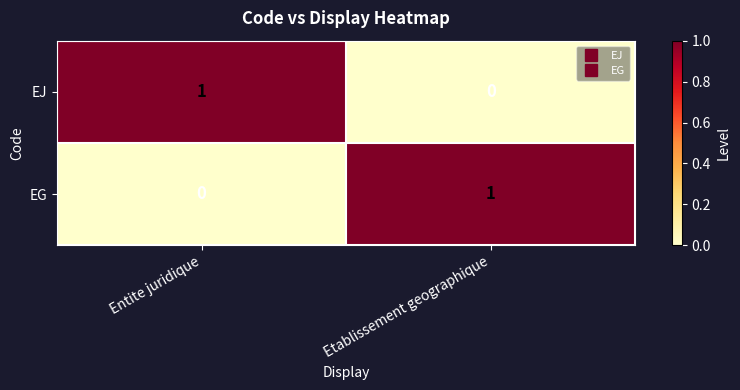

How many data points does each series have?

2